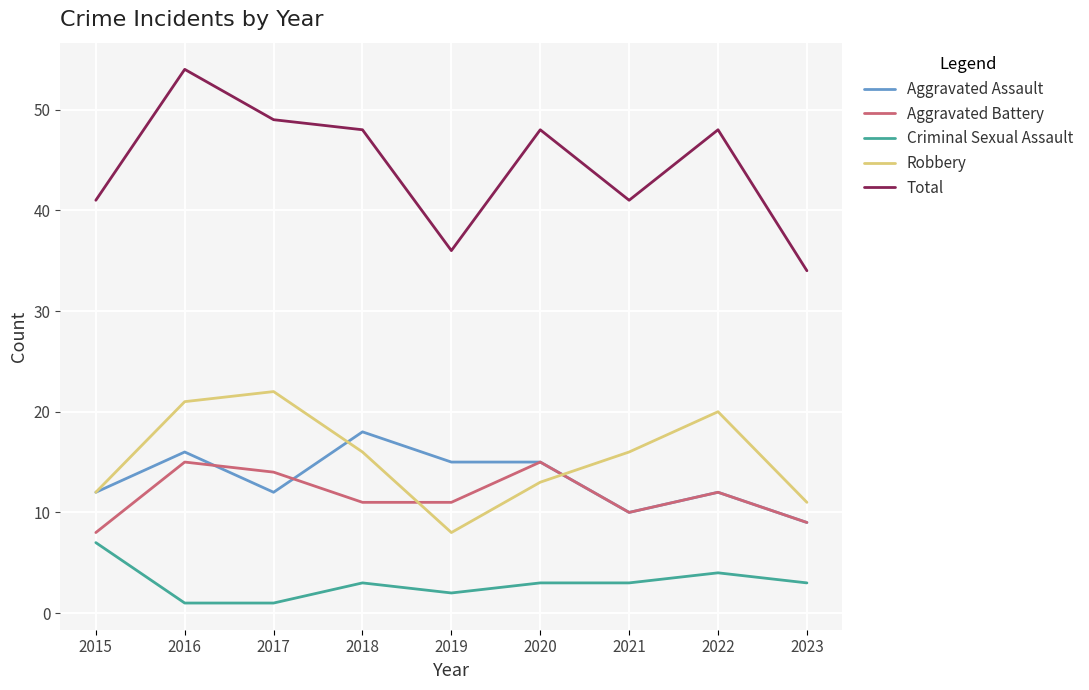

What is the difference between the maximum and minimum values in the Robbery series?

14